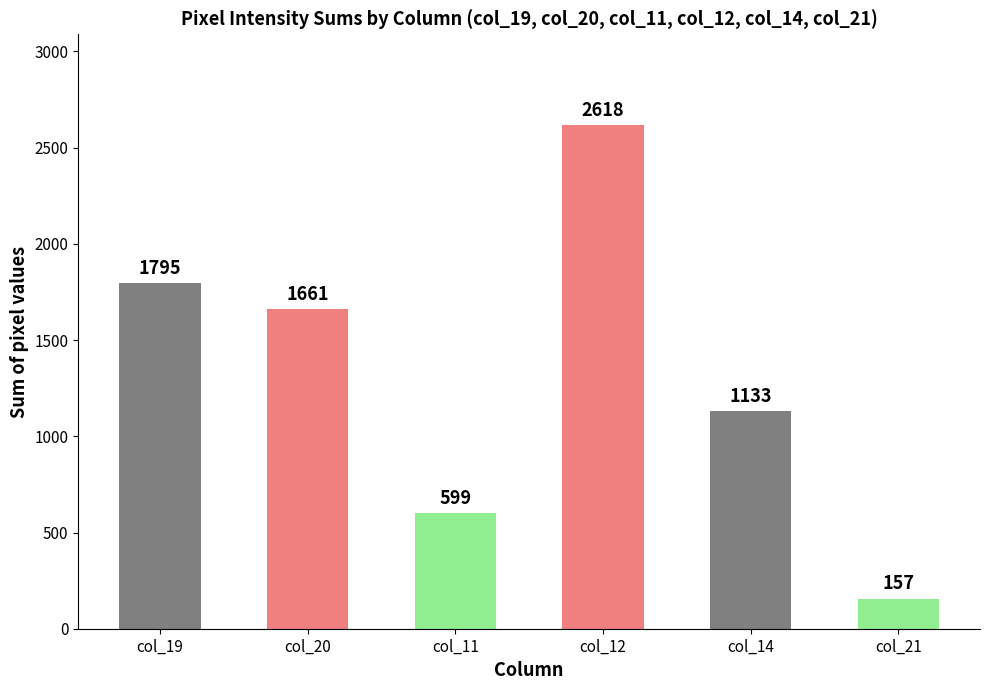

How many data points are less than 1661?

3